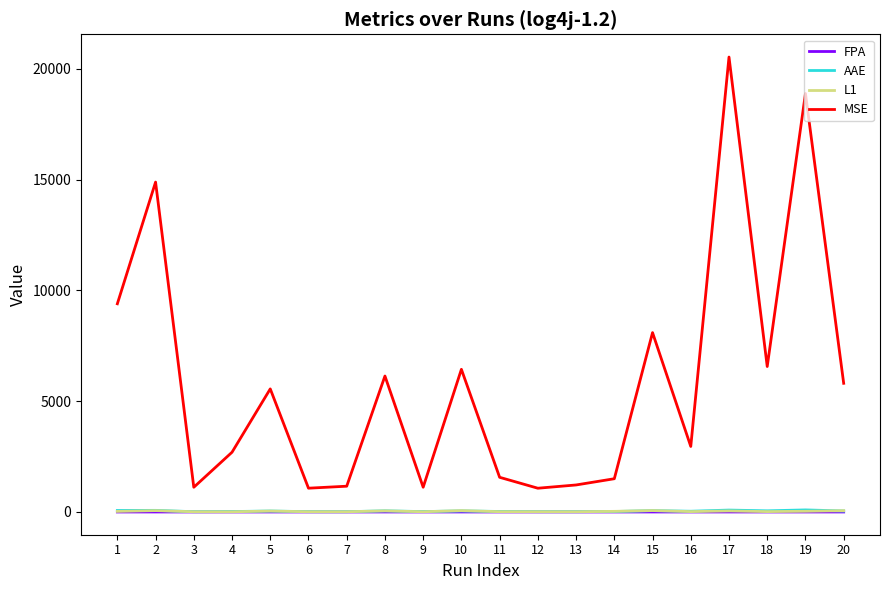

True or false: L1 and MSE cross at least once.

False